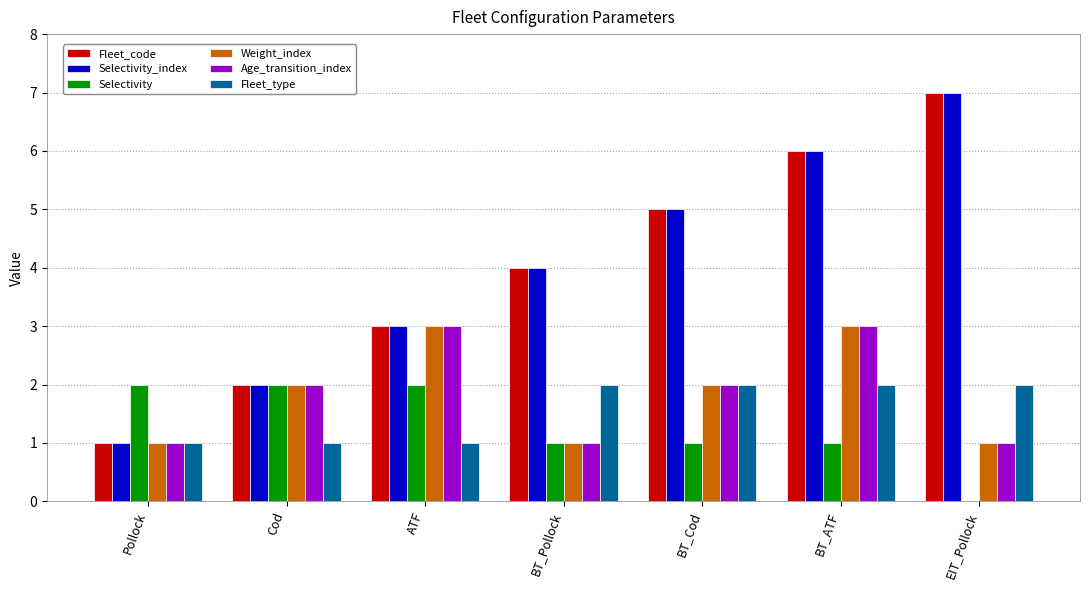

Reading left to right, what are all the values shown in this chart?

Fleet_code: 1	2	3	4	5	6	7
Selectivity_index: 1	2	3	4	5	6	7
Selectivity: 2	2	2	1	1	1	0
Weight_index: 1	2	3	1	2	3	1
Age_transition_index: 1	2	3	1	2	3	1
Fleet_type: 1	1	1	2	2	2	2